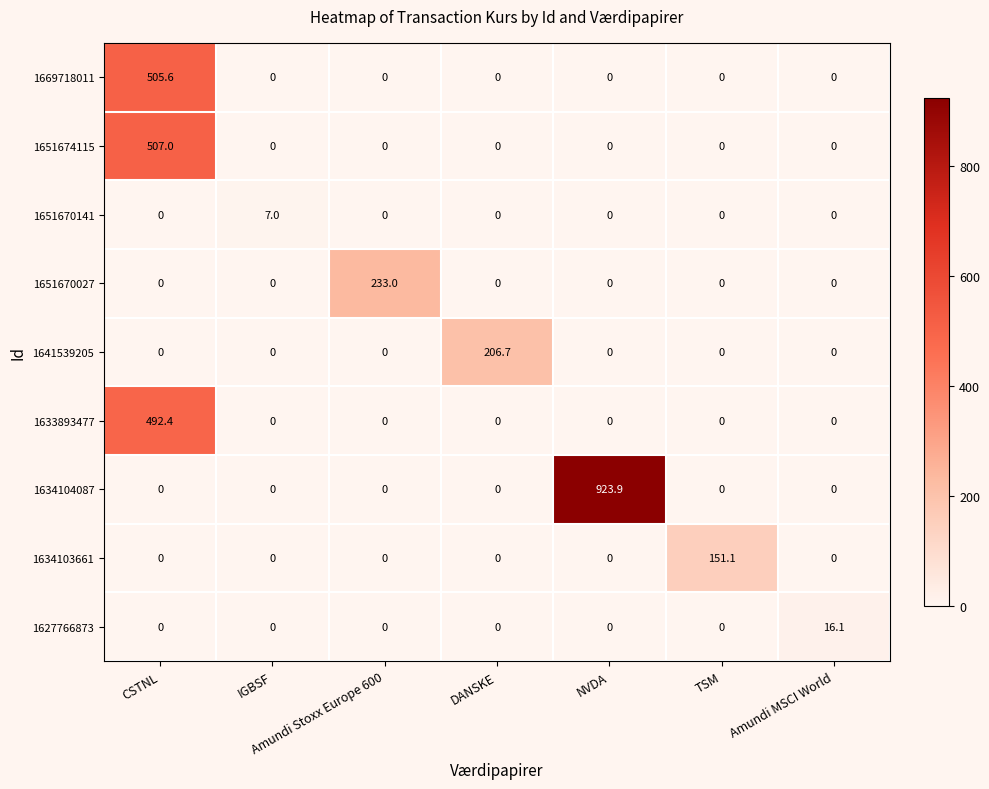

The value of 1669718011 at CSTNL is 125.8. True or false?

False